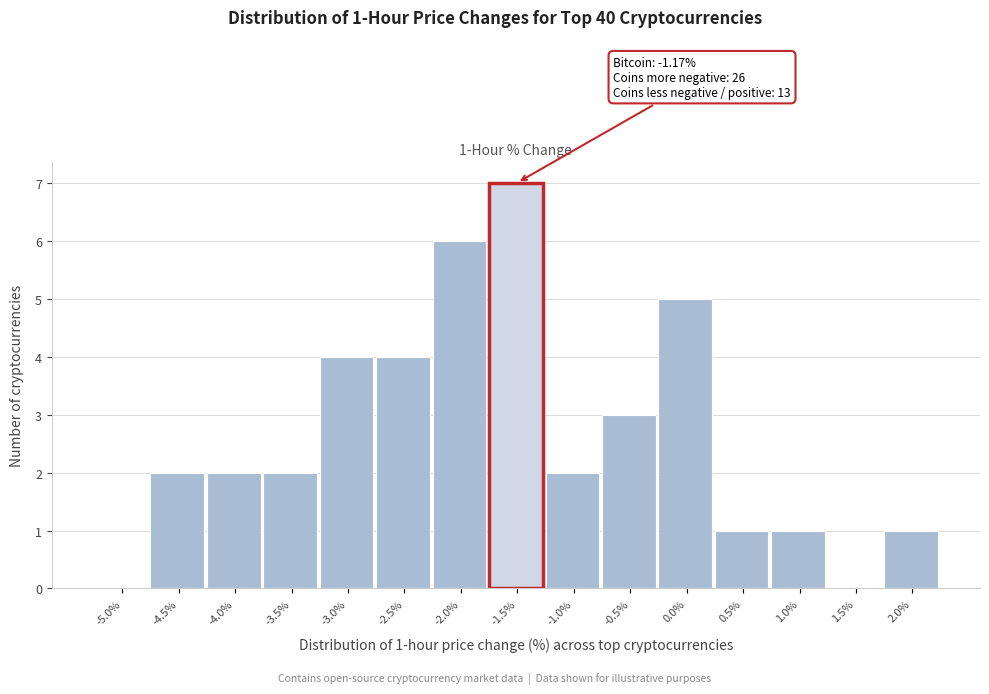

Reading right to left, transcribe all the data shown in this chart.

2.0%=1	1.5%=0	1.0%=1	0.5%=1	0.0%=5	-0.5%=3	-1.0%=2	-1.5%=7	-2.0%=6	-2.5%=4	-3.0%=4	-3.5%=2	-4.0%=2	-4.5%=2	-5.0%=0